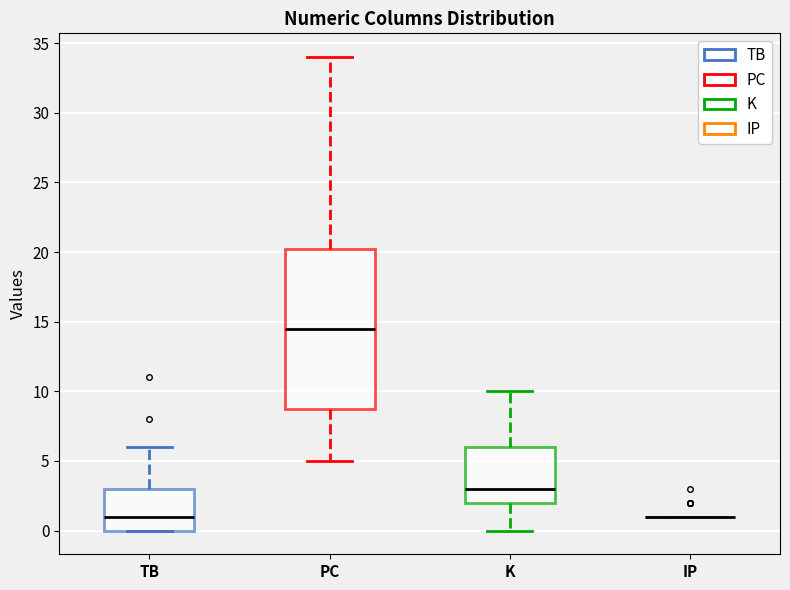

Reading left to right, read every box against the y-axis: the position of its median line, the range the box covers, and the ends of its whiskers. The values are not printed on the chart, so give them approximately, as read against the axis.

TB: median 1.0, box 0.0 to 3.0, whiskers 0.0 to 6.0
PC: median 14.5, box 9.0 to 20.5, whiskers 5.0 to 34.0
K: median 3.0, box 2.0 to 6.0, whiskers 0.0 to 10.0
IP: box collapsed to a line at 1.0, whiskers 1.0 to 1.0